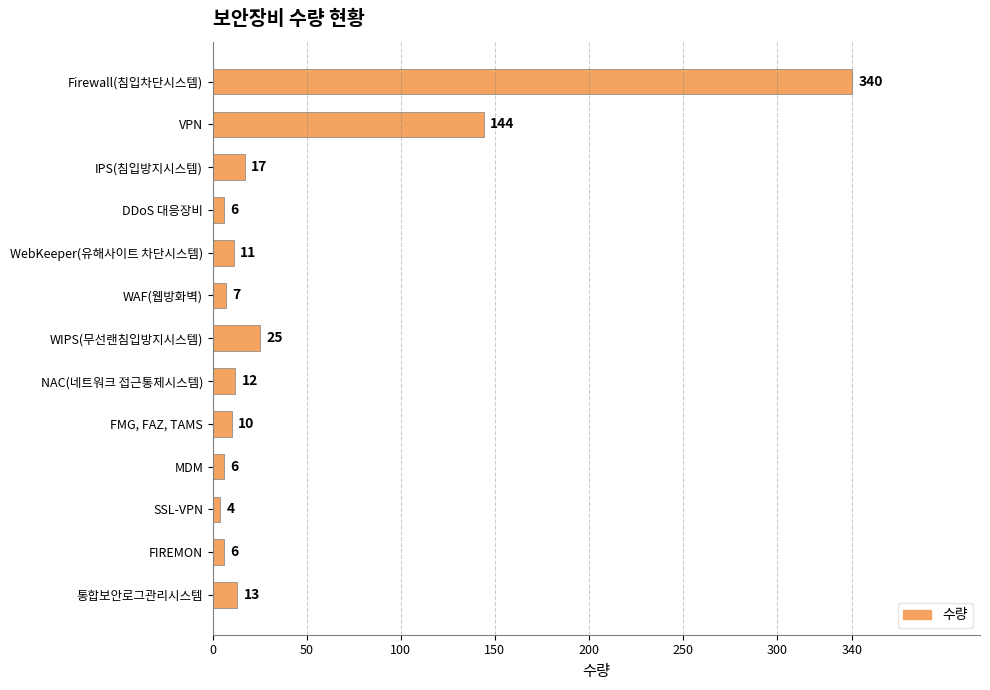

Is it true that the value at FMG, FAZ, TAMS is 10?

True